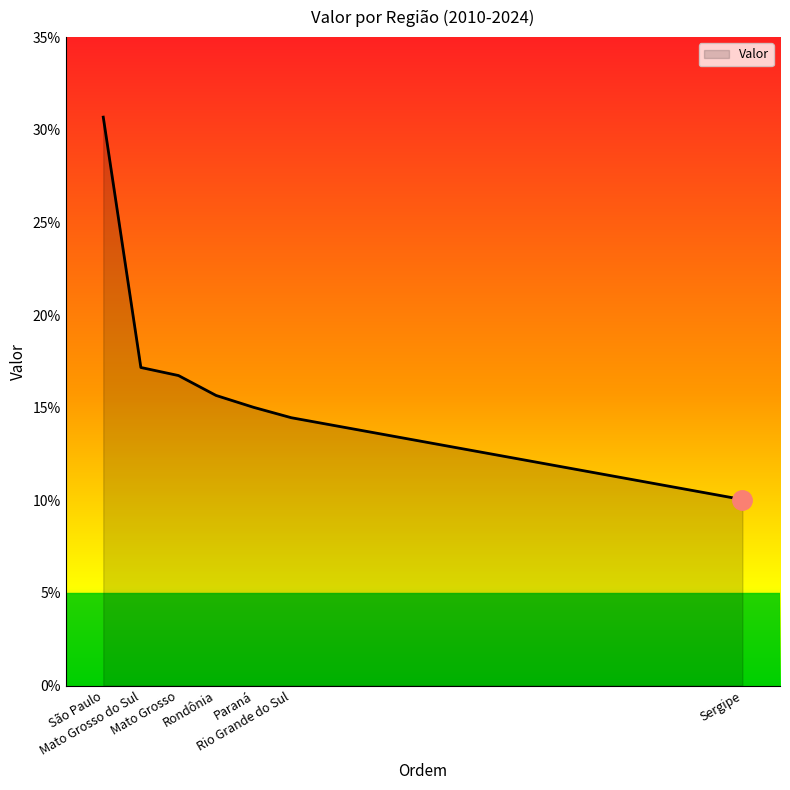

How many lines are shown in the chart?

1